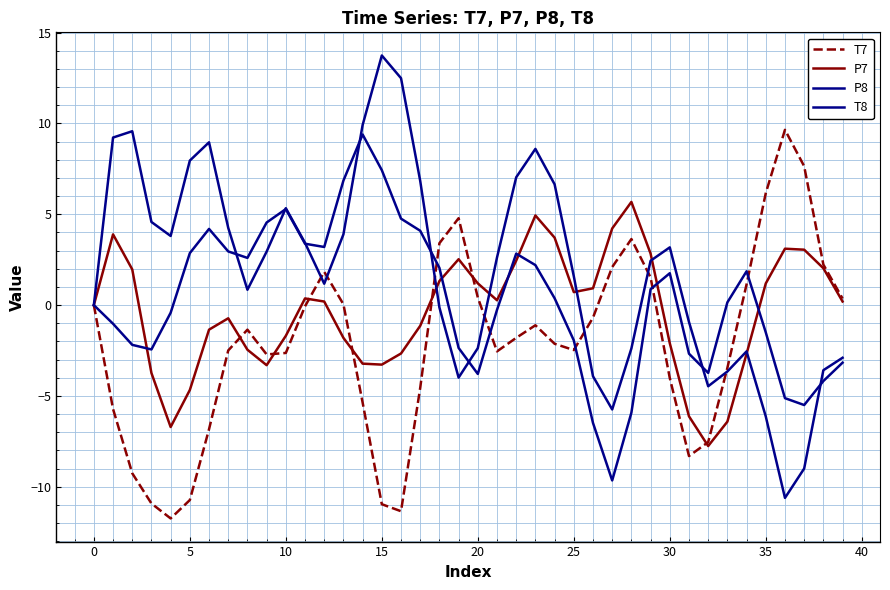

Which series ends up on top after the final intersection of P8 and P7?

P7